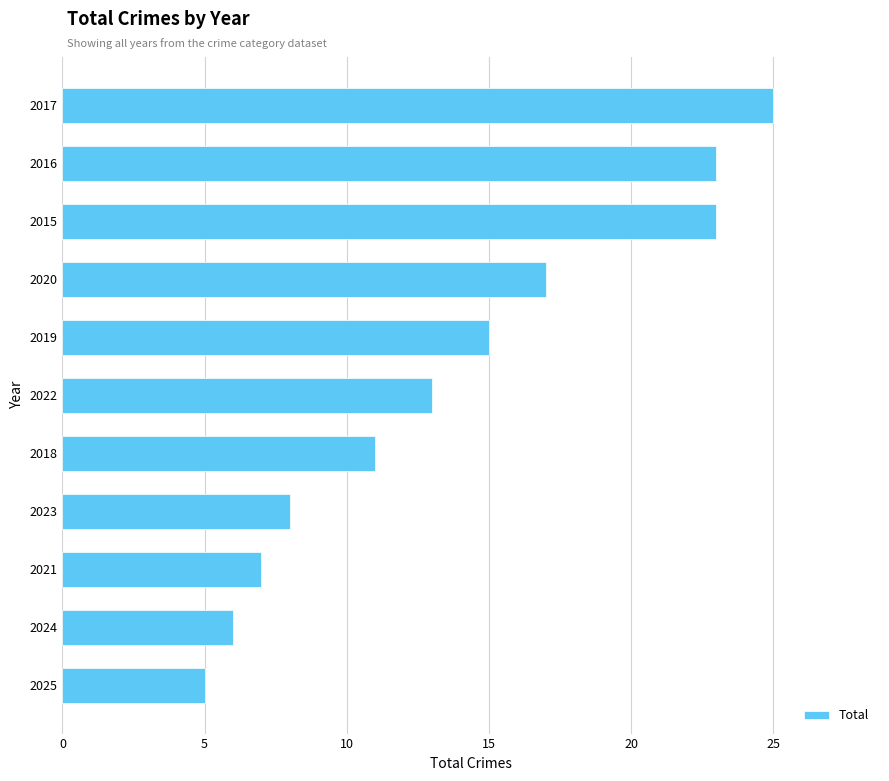

Reading bottom to top, transcribe all the data shown in this chart.

5	6	7	8	11	13	15	17	23	23	25